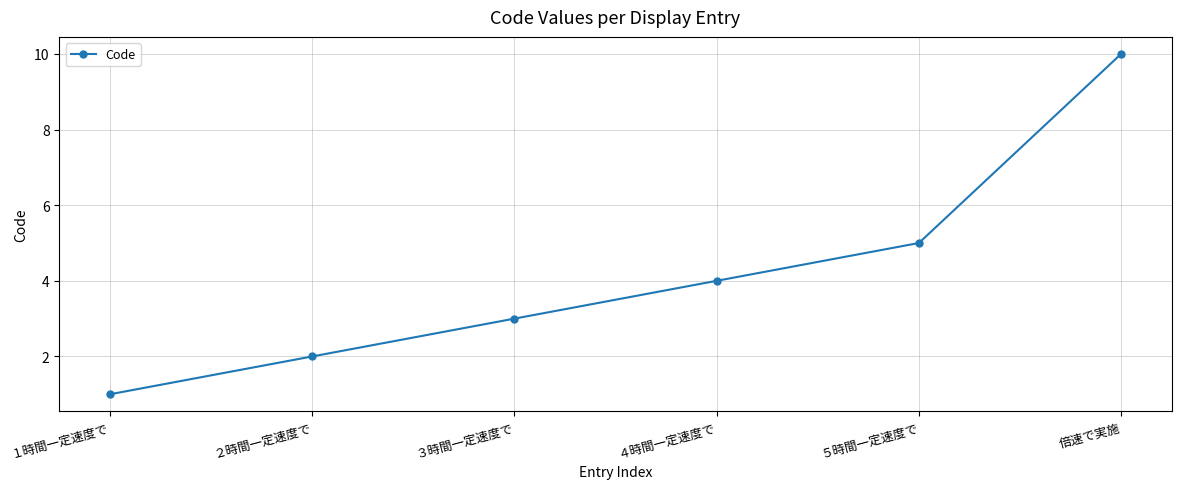

What is the average value?

4